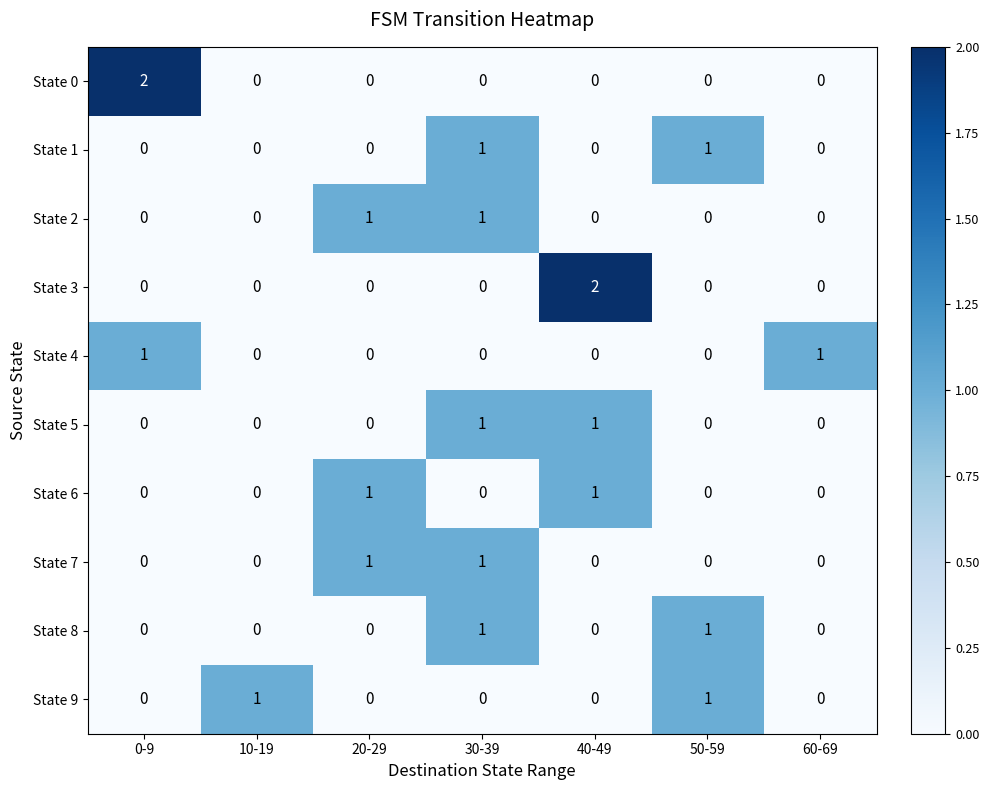

What is the total value across all series at 0-9?

3